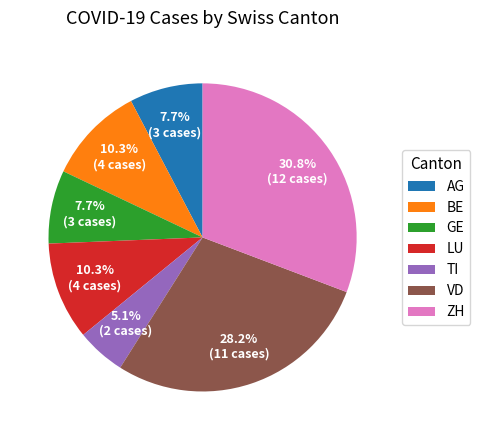

Combined, do BE and AG account for over 50%?

No